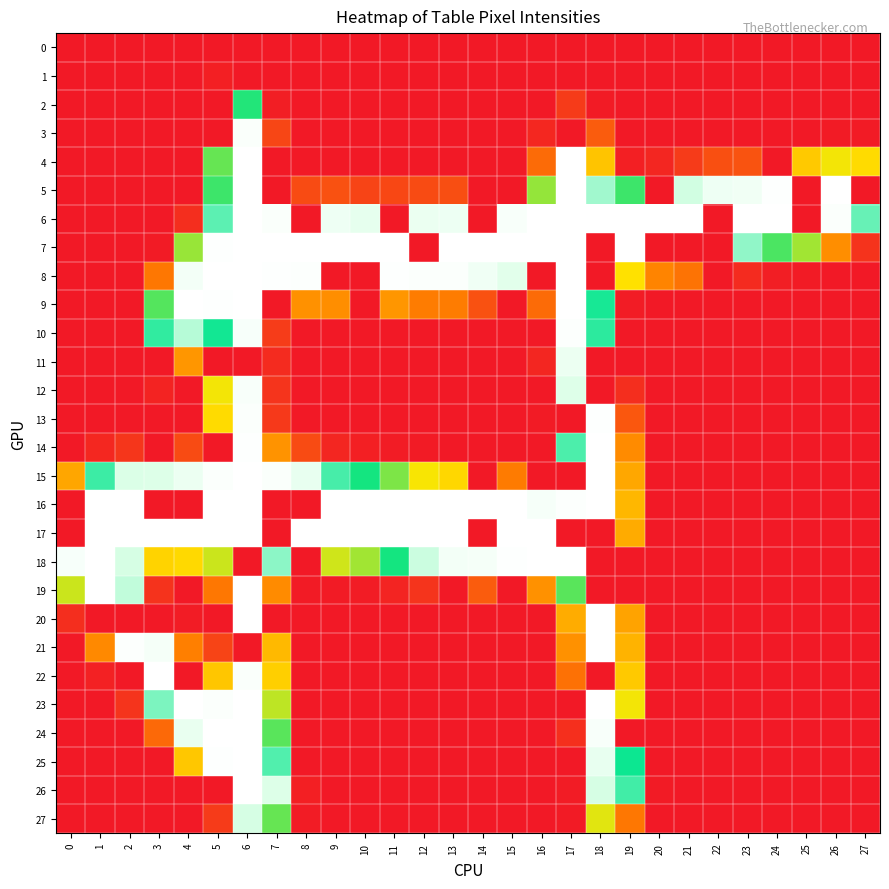

Which series changed the most between 3 and 12?

16